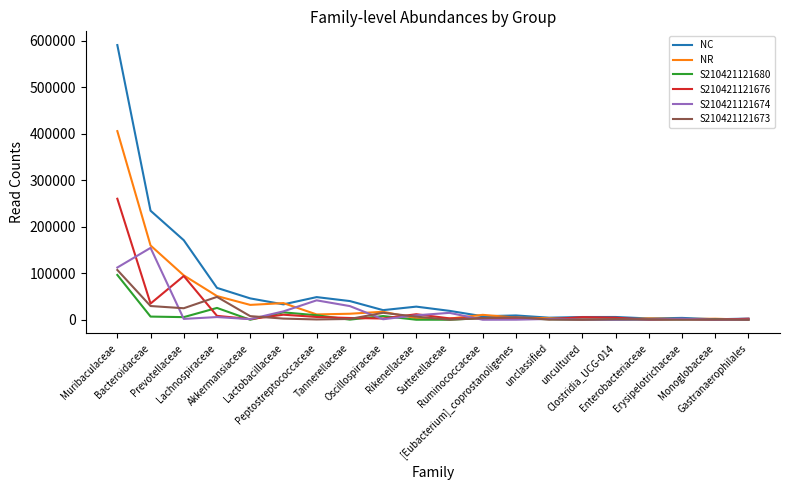

What is the greatest value displayed?

590628